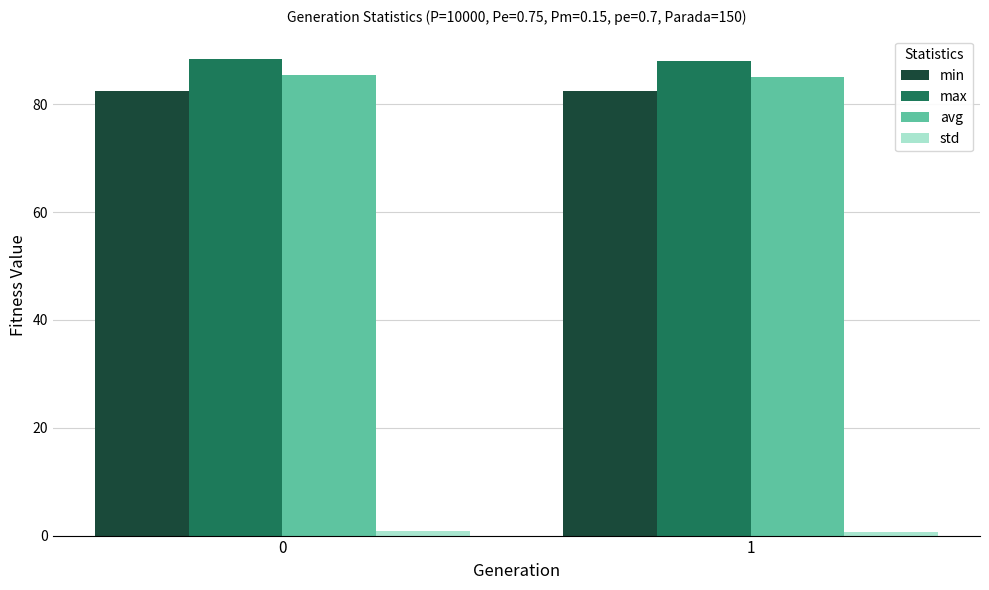

What is the value of the min bar at the 2nd from the left?

82.4